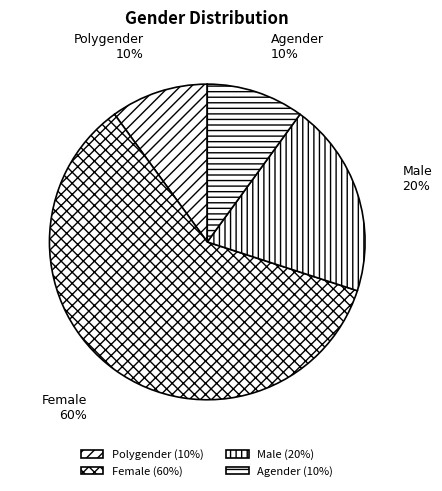

The Polygender slice represents 3% of the pie. True or false?

False